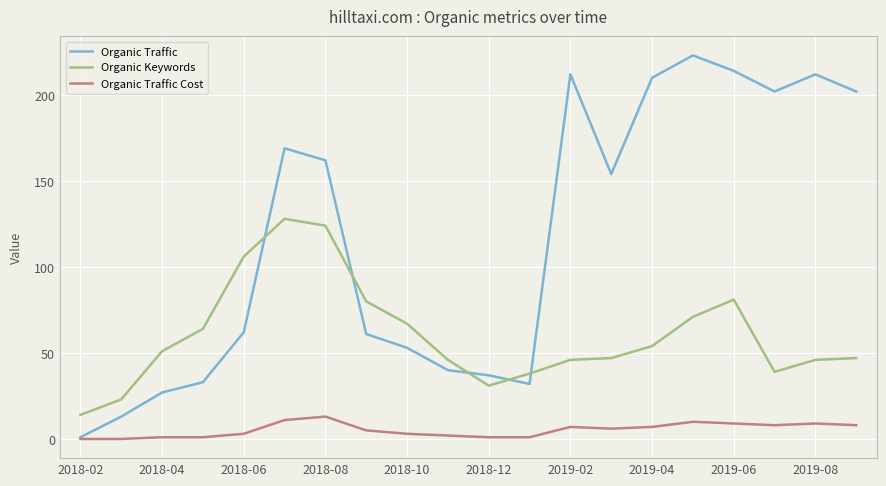

Reading left to right, what are all the values shown in this chart?

Organic Traffic: 1	13	27	33	62	169	162	61	53	40	37	32	212	154	210	223	214	202	212	202
Organic Keywords: 14	23	51	64	106	128	124	80	67	46	31	38	46	47	54	71	81	39	46	47
Organic Traffic Cost: 0	0	1	1	3	11	13	5	3	2	1	1	7	6	7	10	9	8	9	8